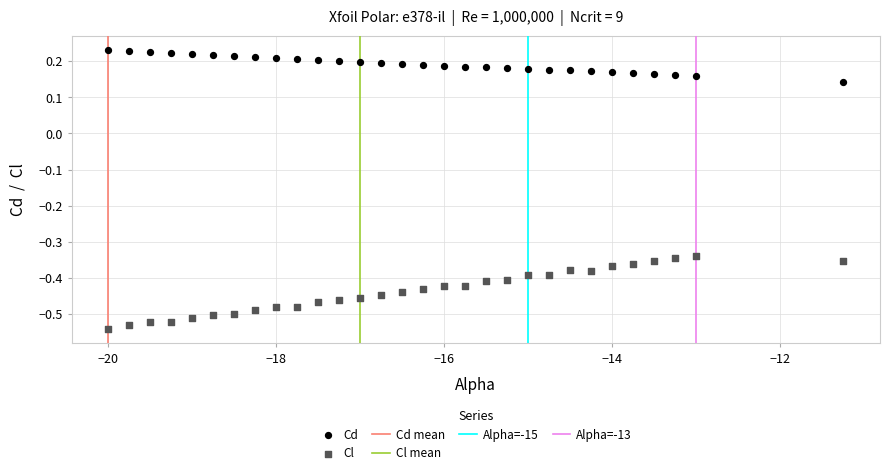

Across all data points, what is the range of Y values (max minus min)?

0.8